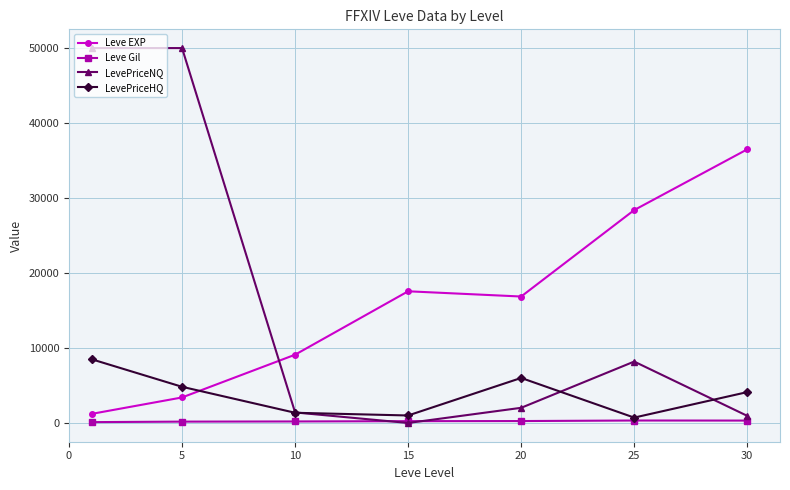

At how many categories does at least one series exceed 23708?

4